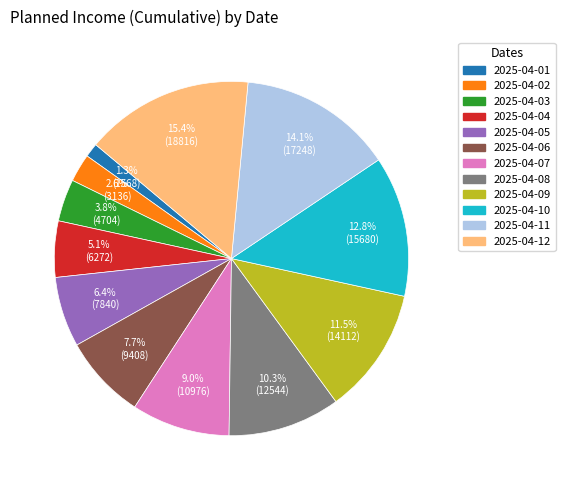

Which slice is the largest?

2025-04-12